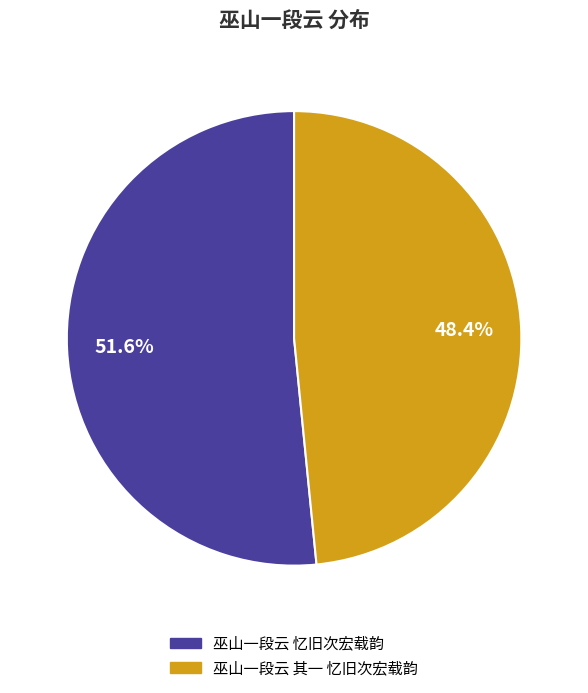

Which category accounts for the majority?

巫山一段云 忆旧次宏载韵